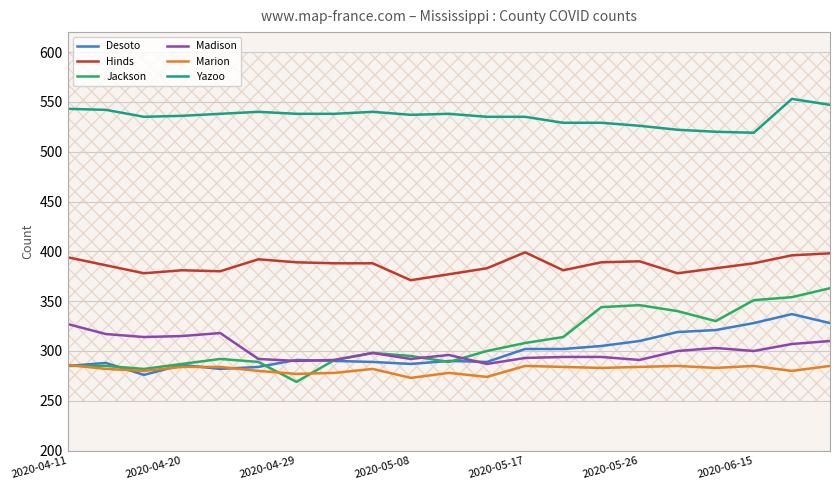

Which series has the largest total across all categories?

Yazoo